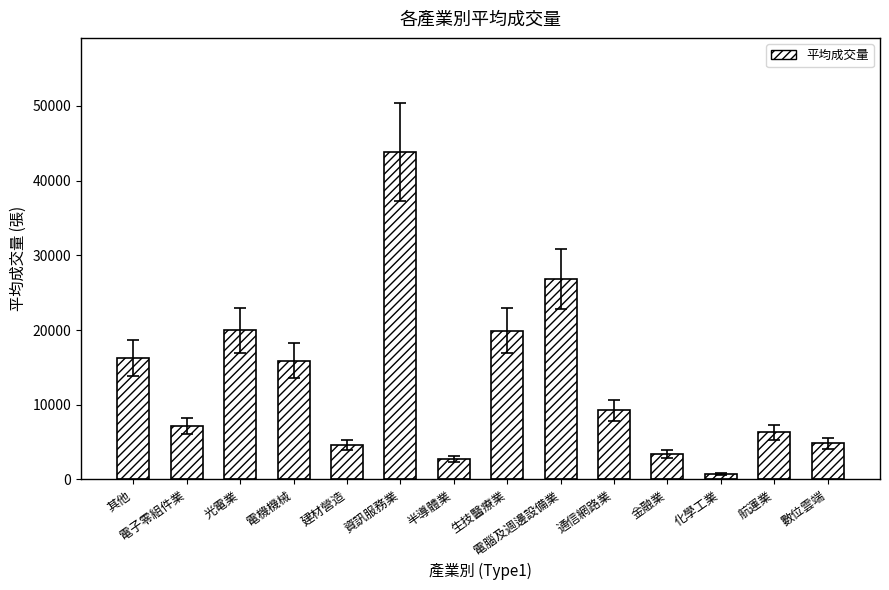

Which label corresponds to the largest value in the chart?

資訊服務業